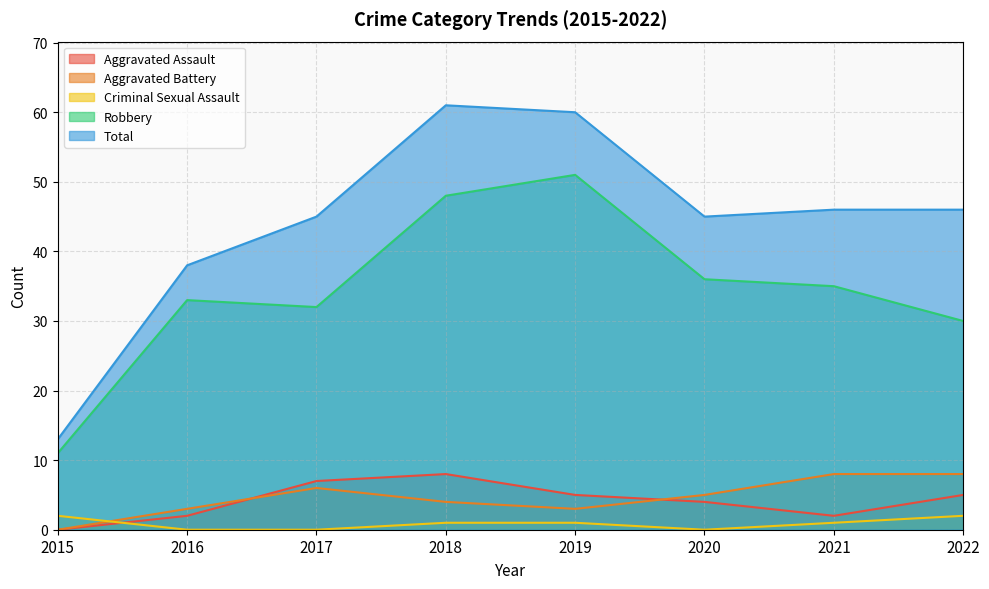

Which series has the widest spread of values?

Total